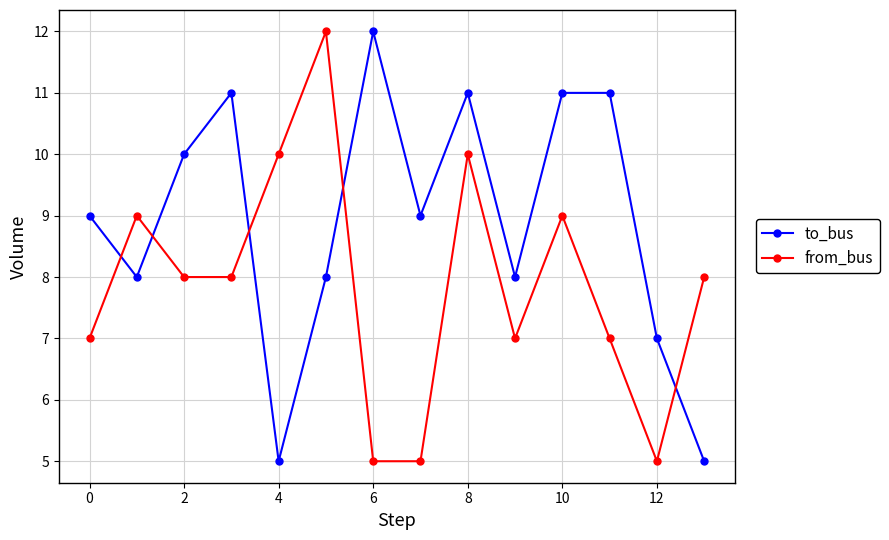

What is the value of the from_bus point at the 13th from the left?

5